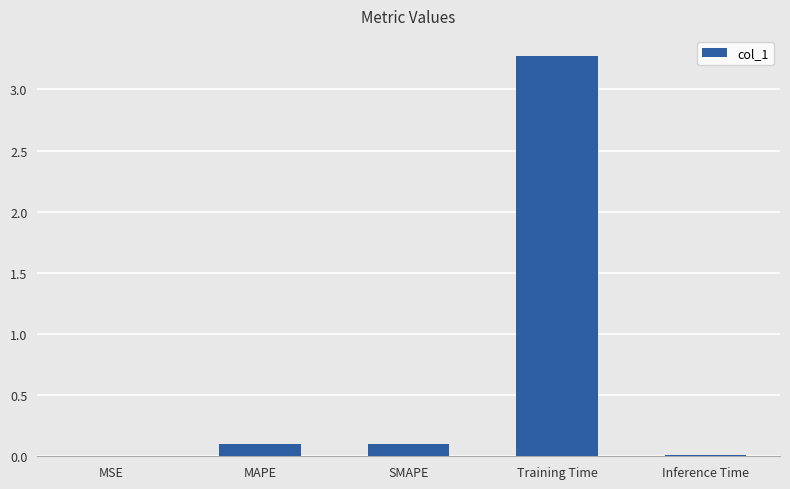

What is the sum of the values at Training Time and SMAPE?

3.4